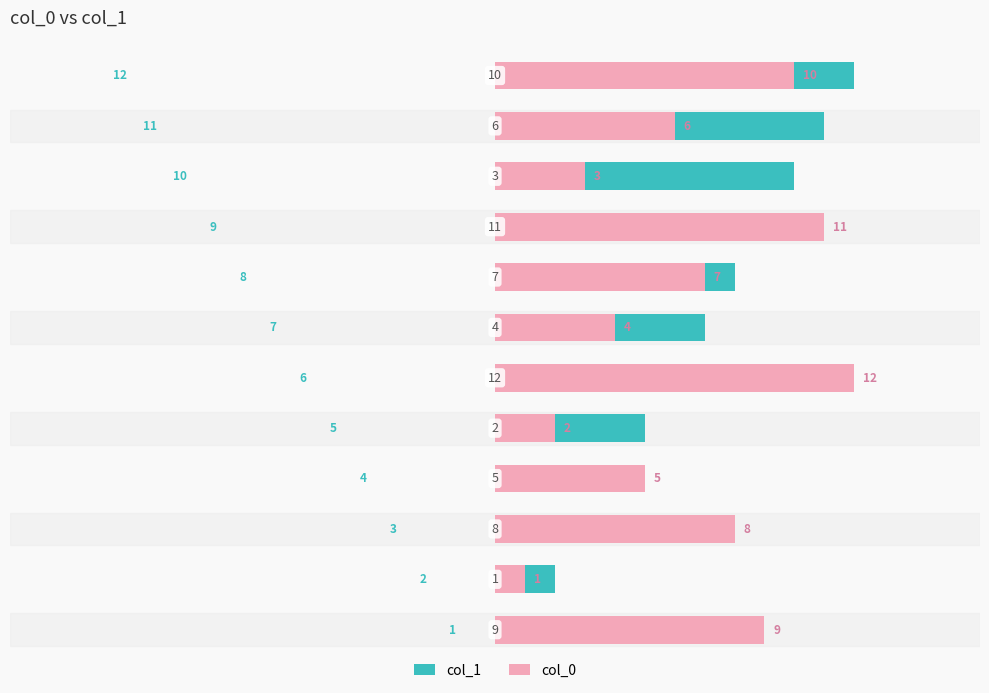

What is the approximate value of col_0 at −10?

8